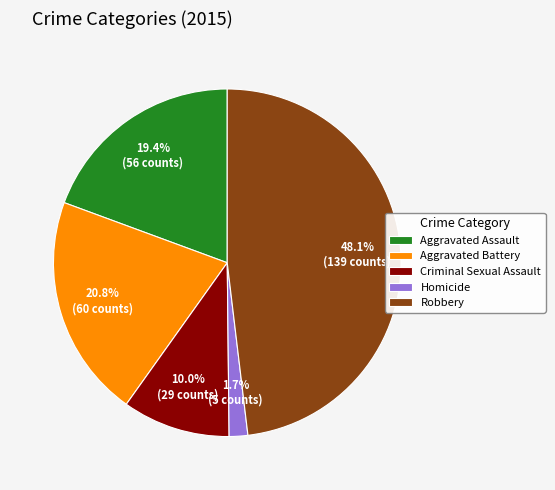

To the nearest percent, what is the difference between the largest and smallest slice percentages?

46%